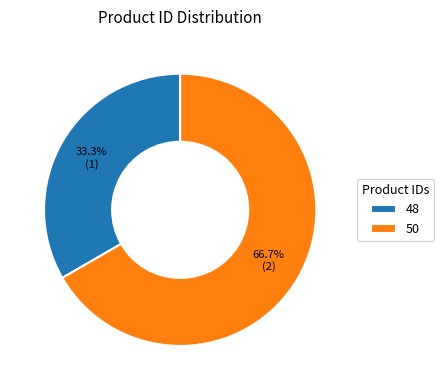

To the nearest percent, what is the difference between the 48 and 50 slice percentages?

33%